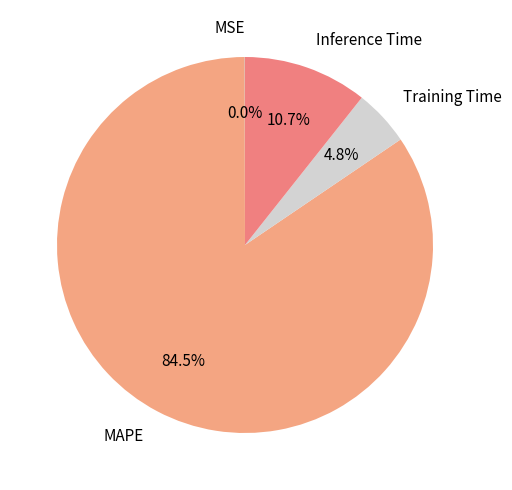

Is Training Time the majority of the pie?

No